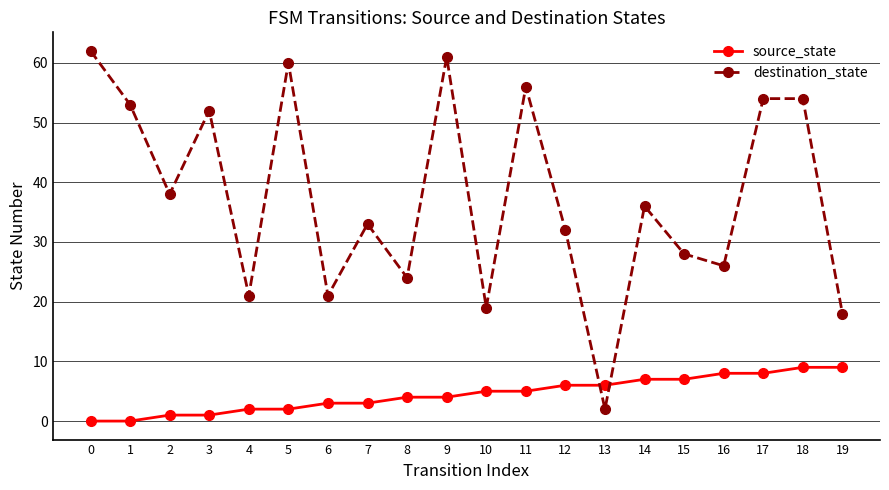

How many data points does each series have?

20